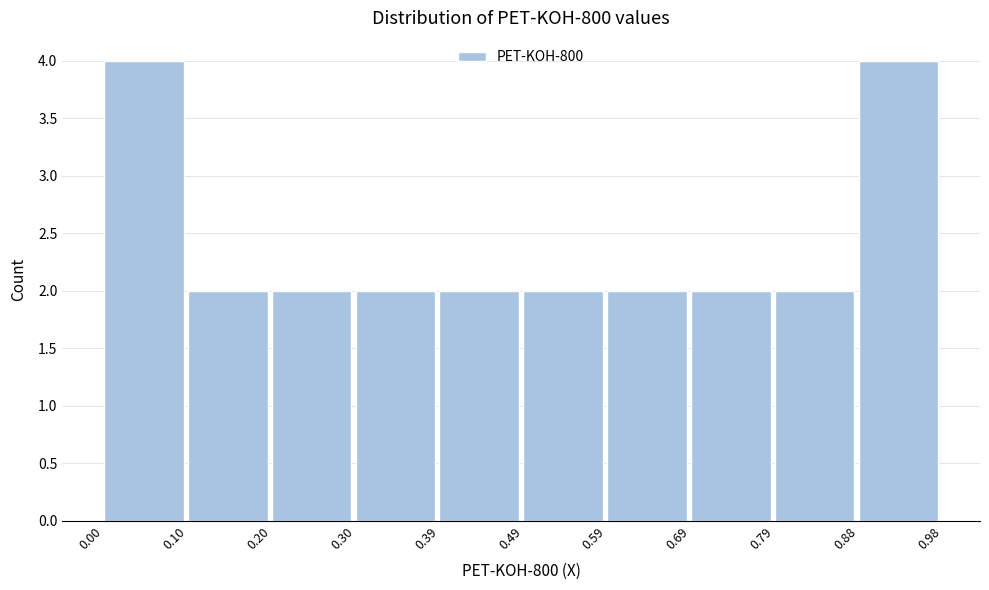

Reading left to right, list every bar in this chart as the range it spans on the x-axis followed by its height. The values are not printed on the chart, so give them approximately, as read against the axis.

0.00 to 0.10: 4
0.10 to 0.20: 2
0.20 to 0.30: 2
0.30 to 0.39: 2
0.39 to 0.49: 2
0.49 to 0.59: 2
0.59 to 0.69: 2
0.69 to 0.79: 2
0.79 to 0.88: 2
0.88 to 0.98: 4